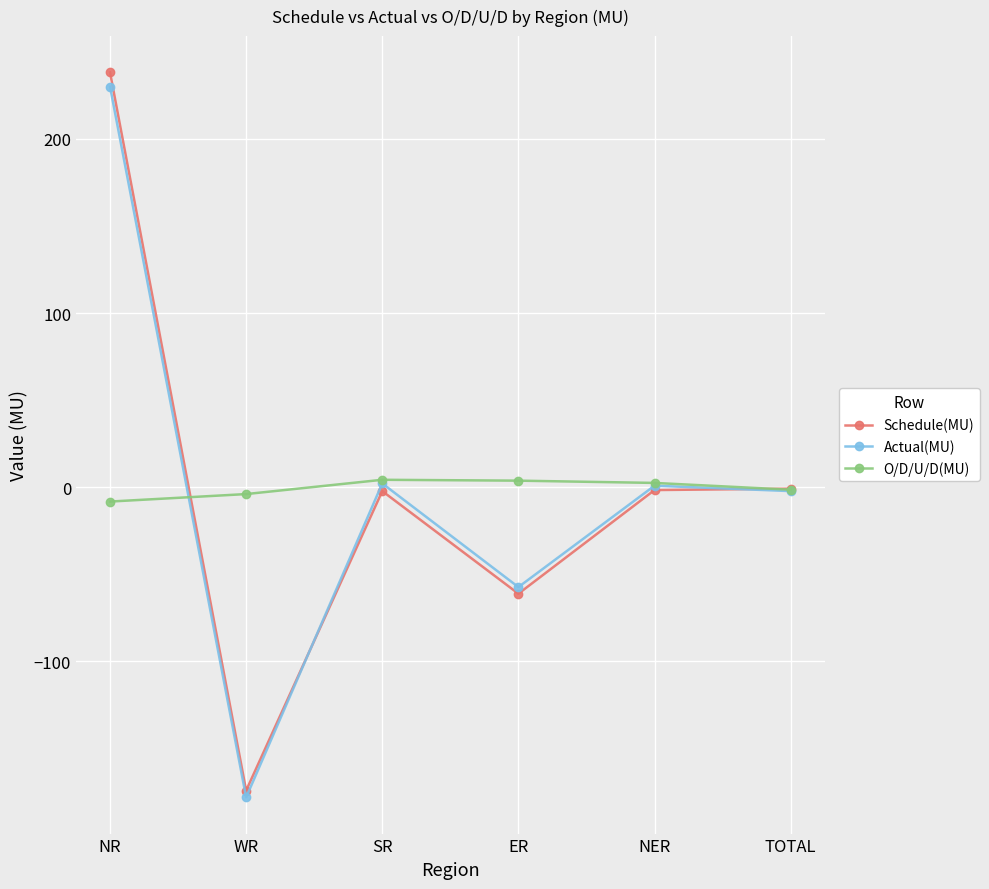

True or false: Schedule(MU) has a value of 99.1 at NR.

False